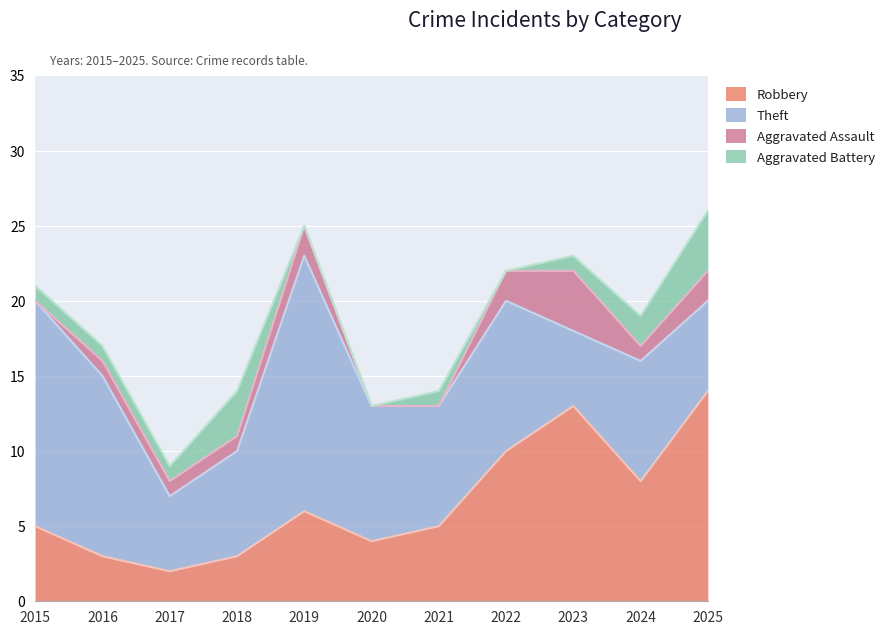

List the series in order of their peak value, highest first.

Theft, Robbery, Aggravated Assault, Aggravated Battery